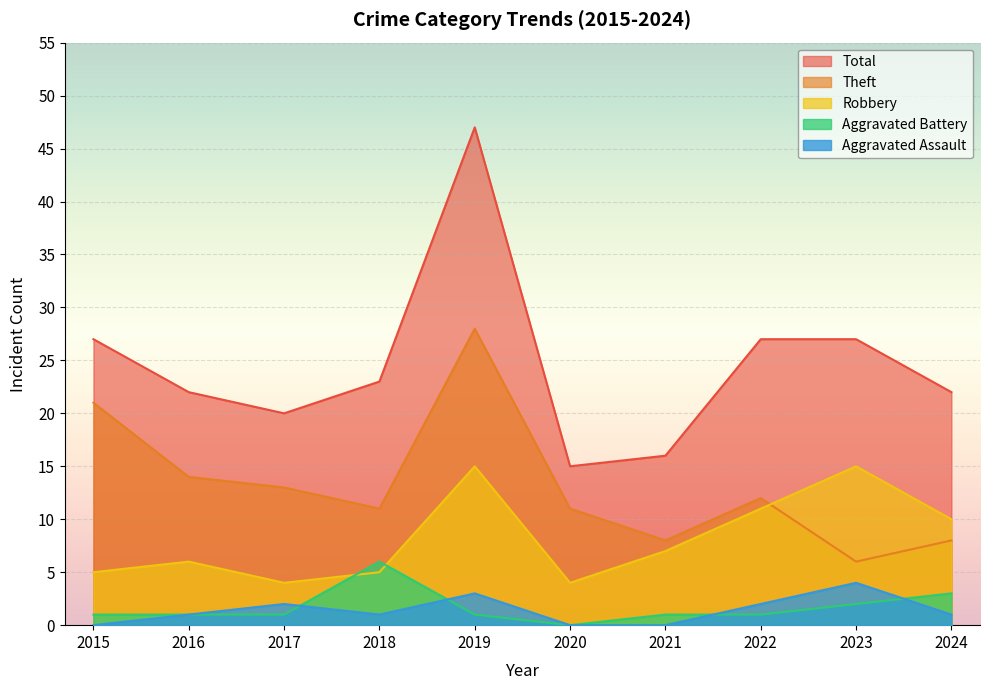

List the labels in order of Aggravated Battery value, smallest first.

2020, 2015, 2016, 2017, 2019, 2021, 2022, 2023, 2024, 2018